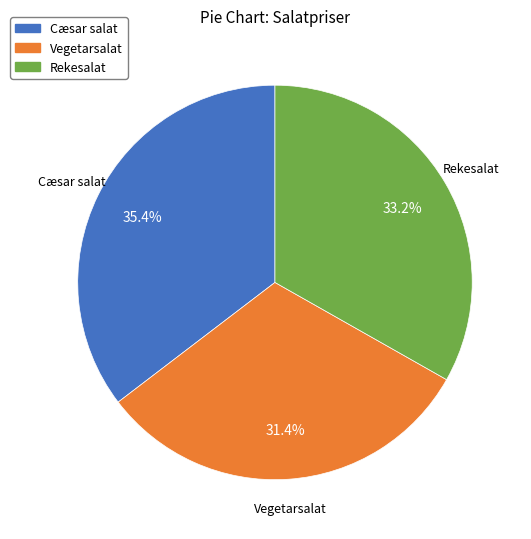

What percentage do Cæsar salat and Vegetarsalat together represent?

66.8%